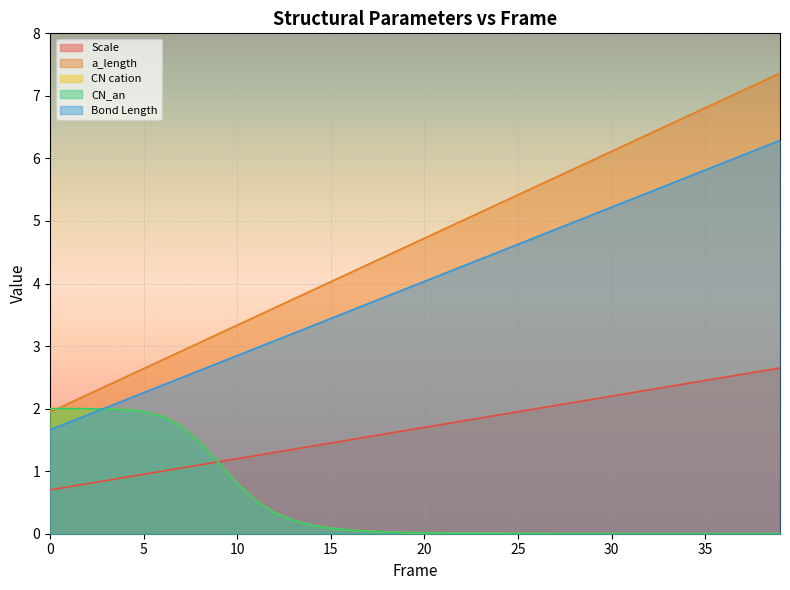

What is the sum of all a_length values?

186.2